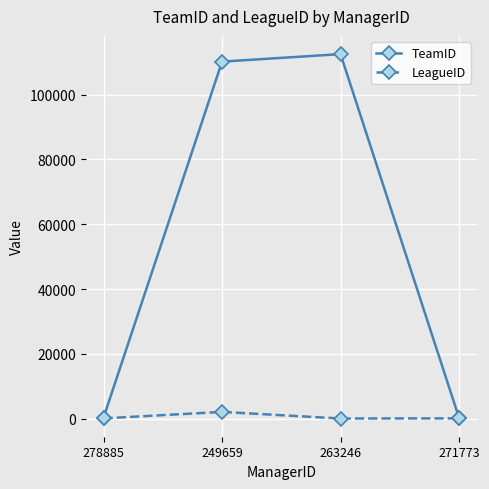

In LeagueID, how many points are lower than both neighbors (excluding endpoints)?

1